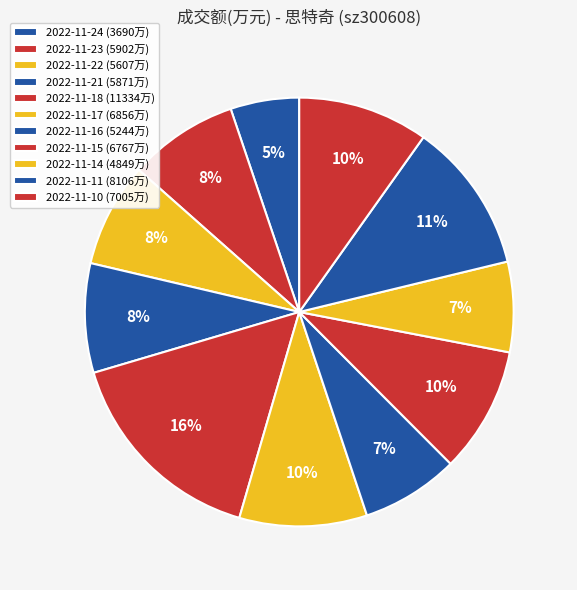

How many segments does this pie chart have?

11